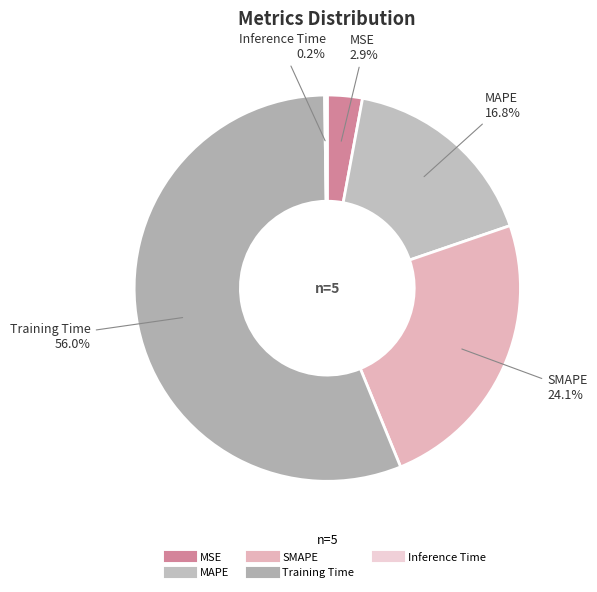

To the nearest percent, what is the average slice percentage?

20%